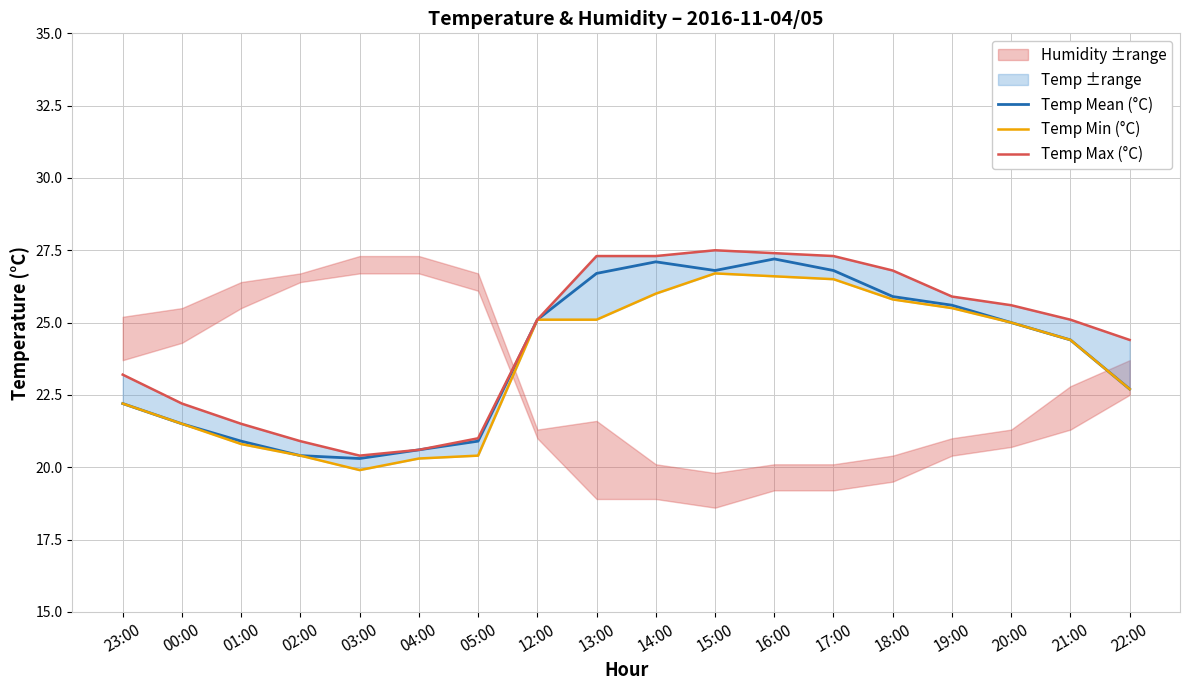

Which series has the largest total across all categories?

Temp Max (°C)